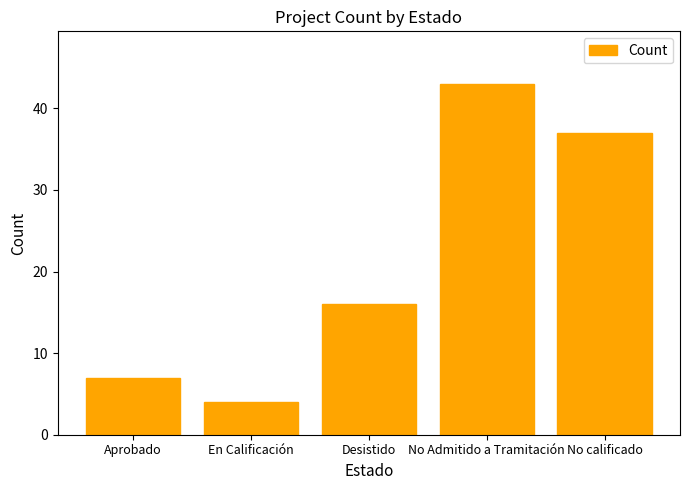

What is the value of the 5th bar from the left?

37